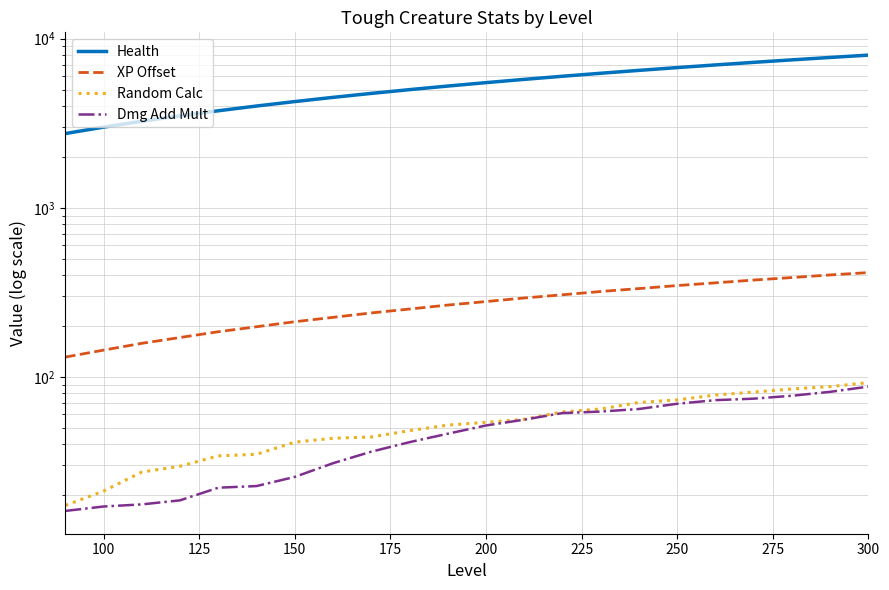

What is the average value of the Dmg Add Mult series?

47.9